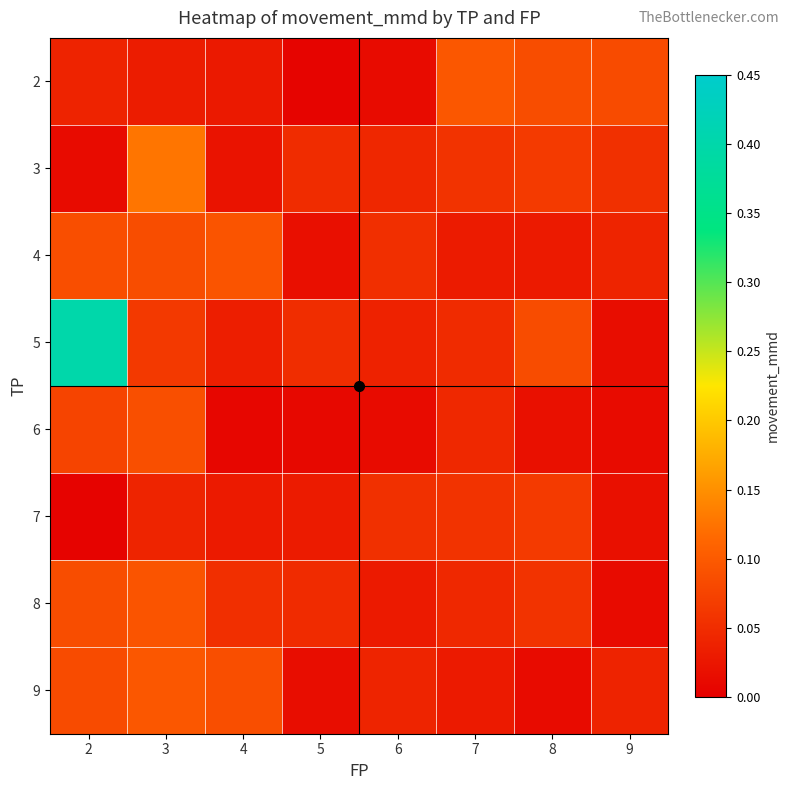

Reading left to right, what are all the values shown in this chart?

2: 2=0.0	3=0.0	4=0.0	5=0.0	6=0.0	7=0.1	8=0.1	9=0.1
3: 2=0.0	3=0.1	4=0.0	5=0.0	6=0.0	7=0.1	8=0.1	9=0.1
4: 2=0.1	3=0.1	4=0.1	5=0.0	6=0.1	7=0.0	8=0.0	9=0.0
5: 2=0.4	3=0.1	4=0.0	5=0.1	6=0.0	7=0.0	8=0.1	9=0.0
6: 2=0.1	3=0.1	4=0.0	5=0.0	6=0.0	7=0.0	8=0.0	9=0.0
7: 2=0.0	3=0.0	4=0.0	5=0.0	6=0.1	7=0.1	8=0.1	9=0.0
8: 2=0.1	3=0.1	4=0.1	5=0.0	6=0.0	7=0.0	8=0.1	9=0.0
9: 2=0.1	3=0.1	4=0.1	5=0.0	6=0.0	7=0.0	8=0.0	9=0.0